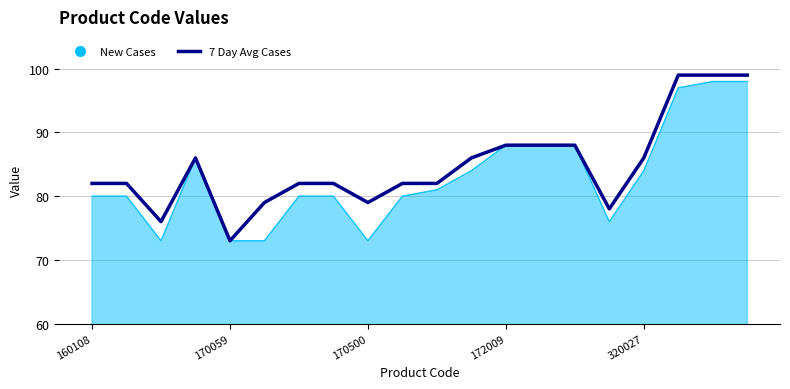

List the series in order of their overall mean, lowest first.

New Cases, 7 Day Avg Cases